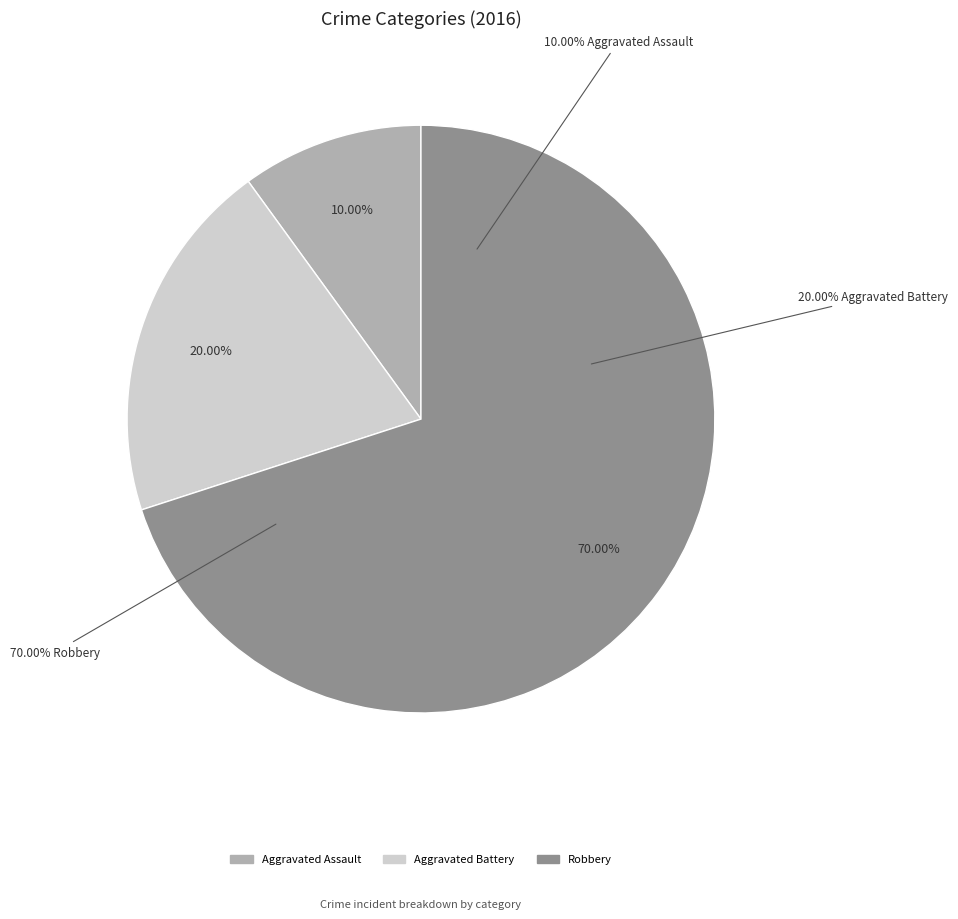

Which has a higher value, Aggravated Battery or Robbery?

Robbery